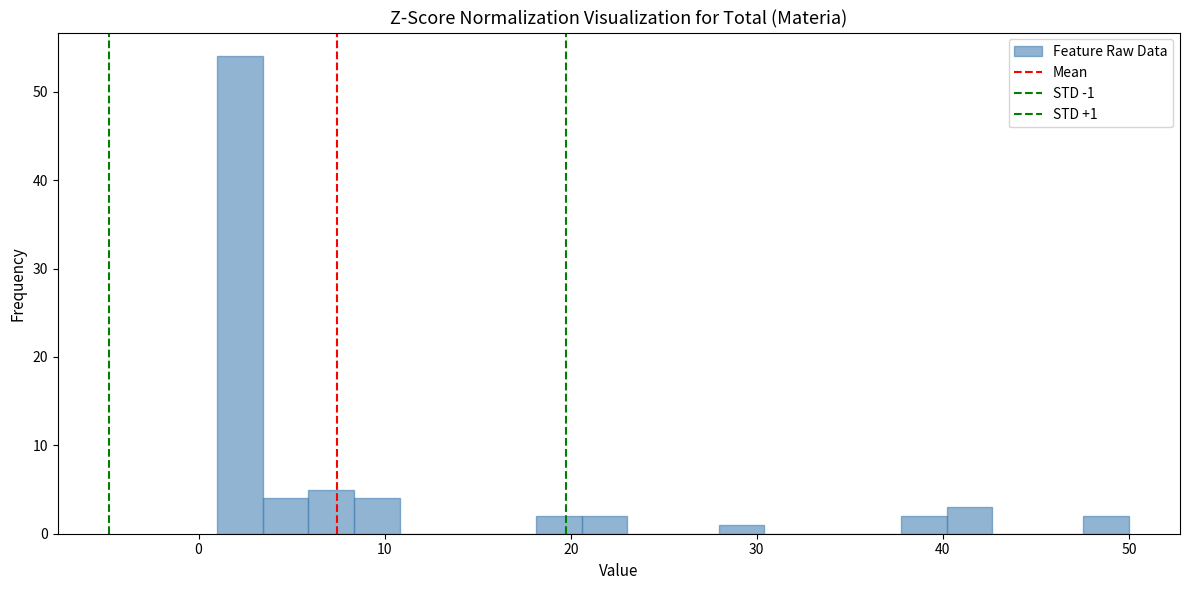

Read against the x-axis, roughly where is the centre of the tallest bar?

2